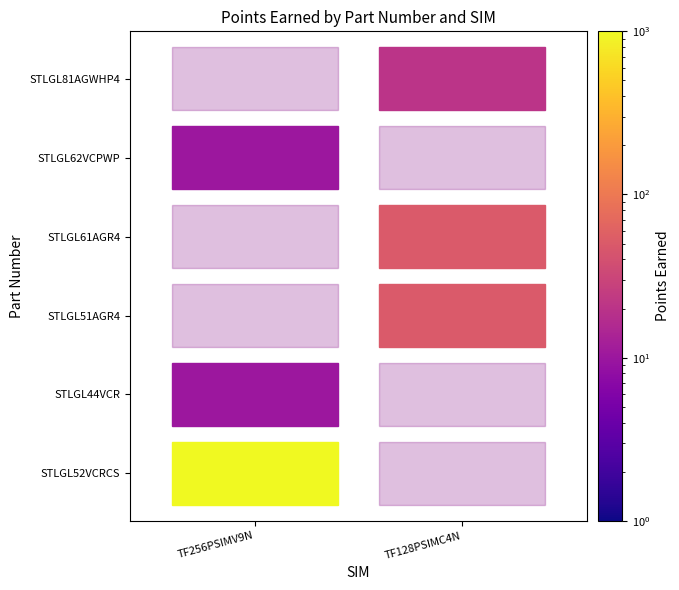

What is the sum of all STLGL44VCR values?

10